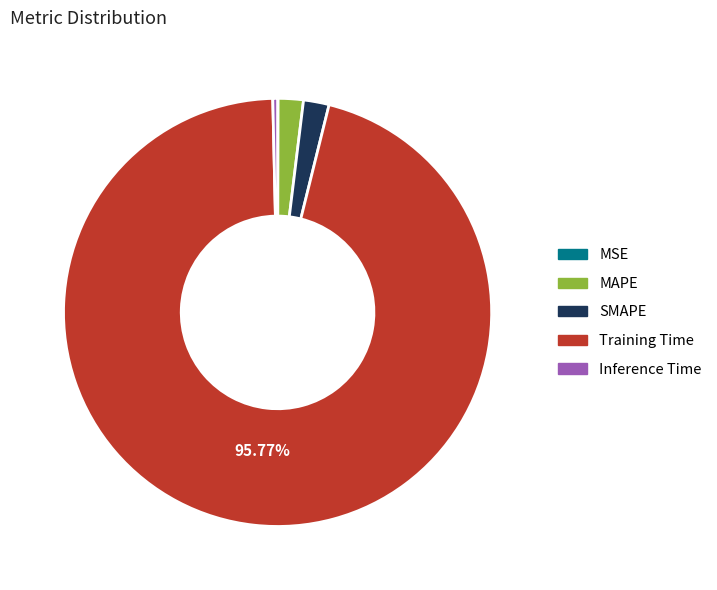

Which slice represents more than half of the pie?

Training Time